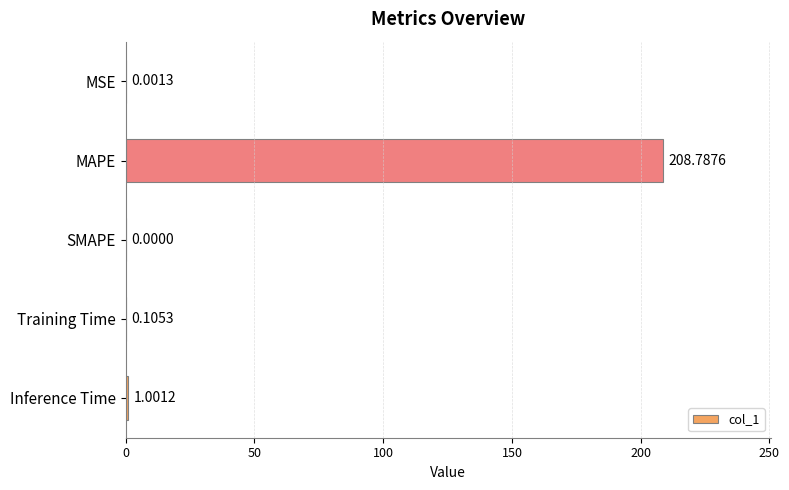

What is the change in value from MSE to Inference Time?

+1.0